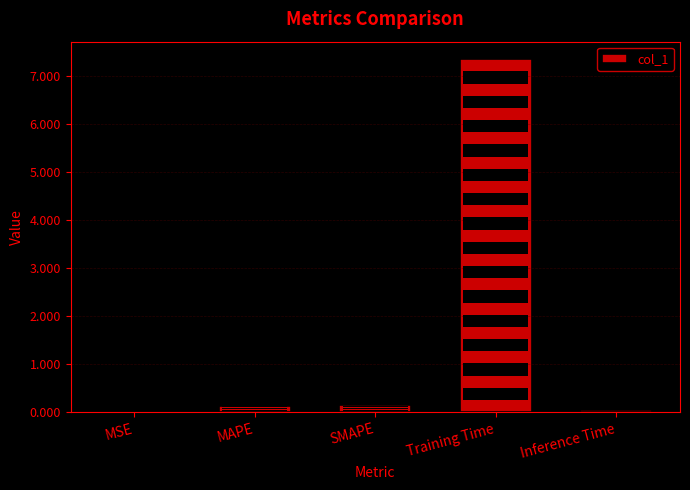

What is the sum of all values?

7.7